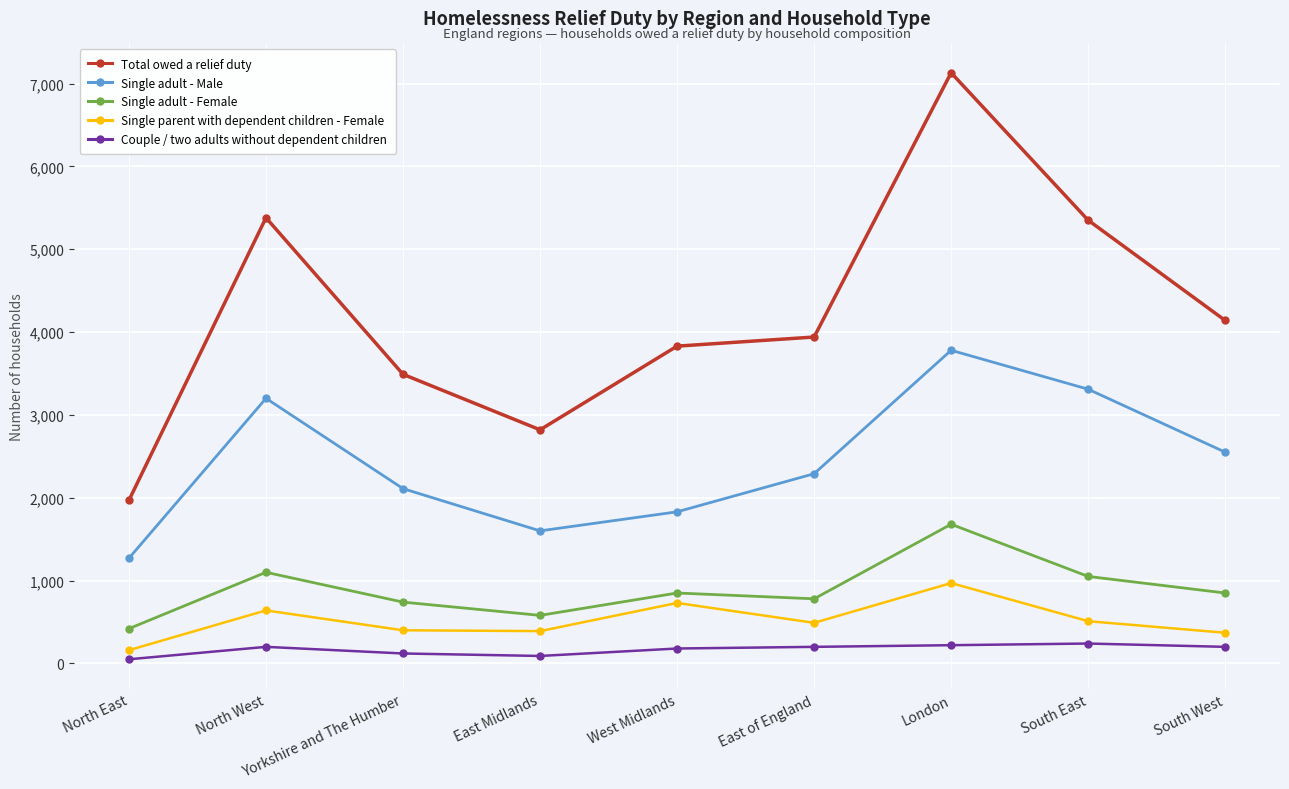

What is the difference between the second highest and minimum values in the Single parent with dependent children - Female series?

570